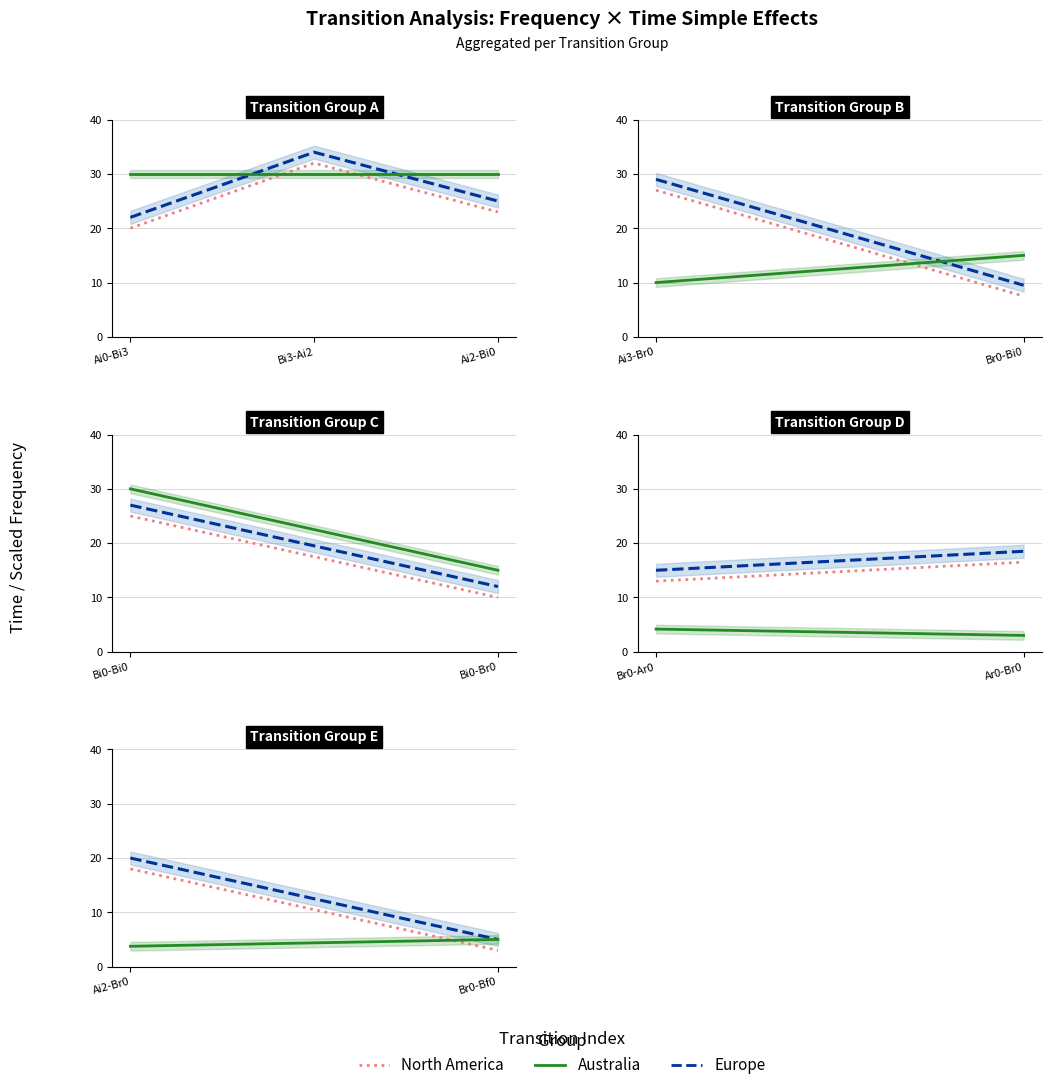

What is the average value of the Europe series?

12.5